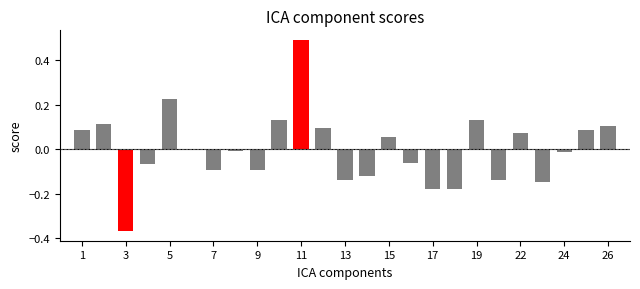

Are the bars horizontal?

No